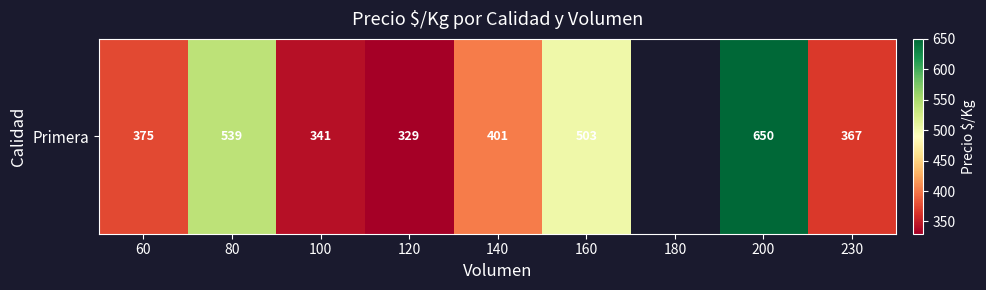

Between 80 and 160, which is larger?

80